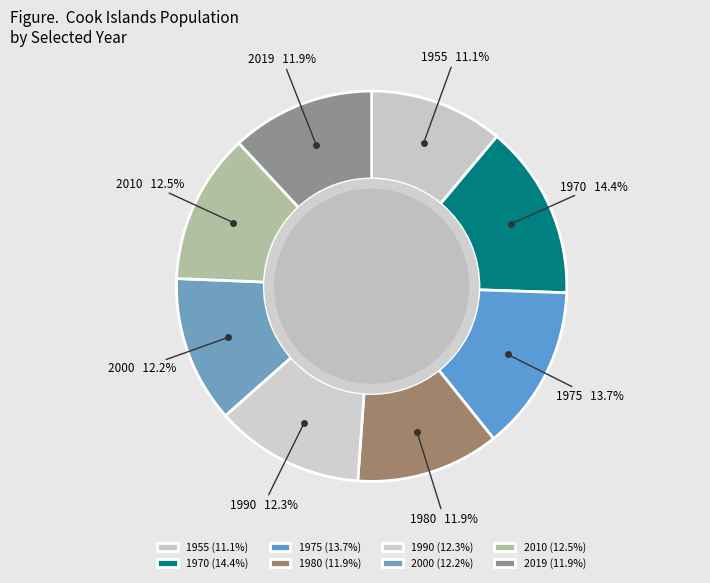

What is the total percentage of 1975 and 2000?

25.9%